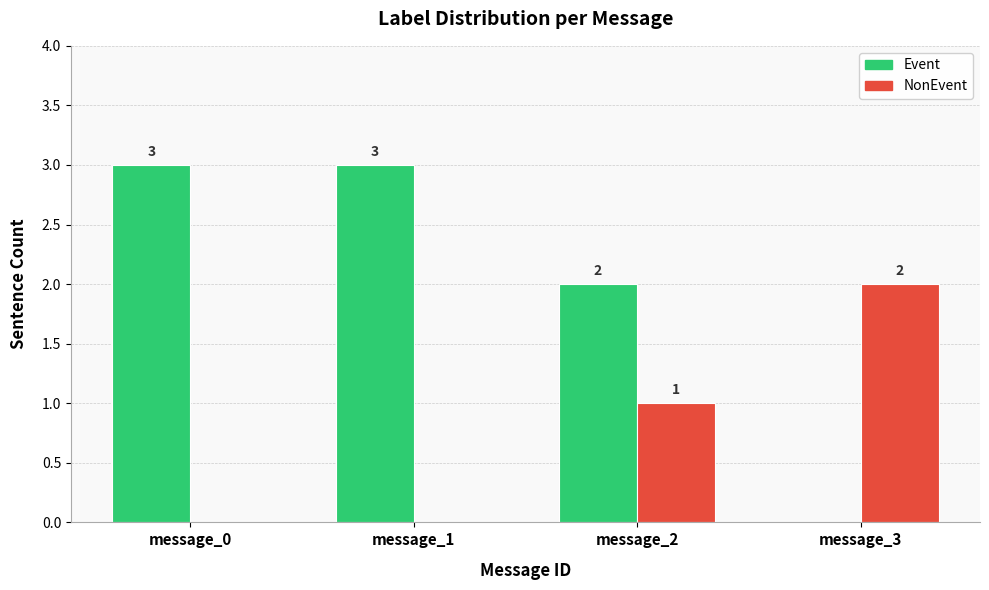

Are the bars horizontal?

No